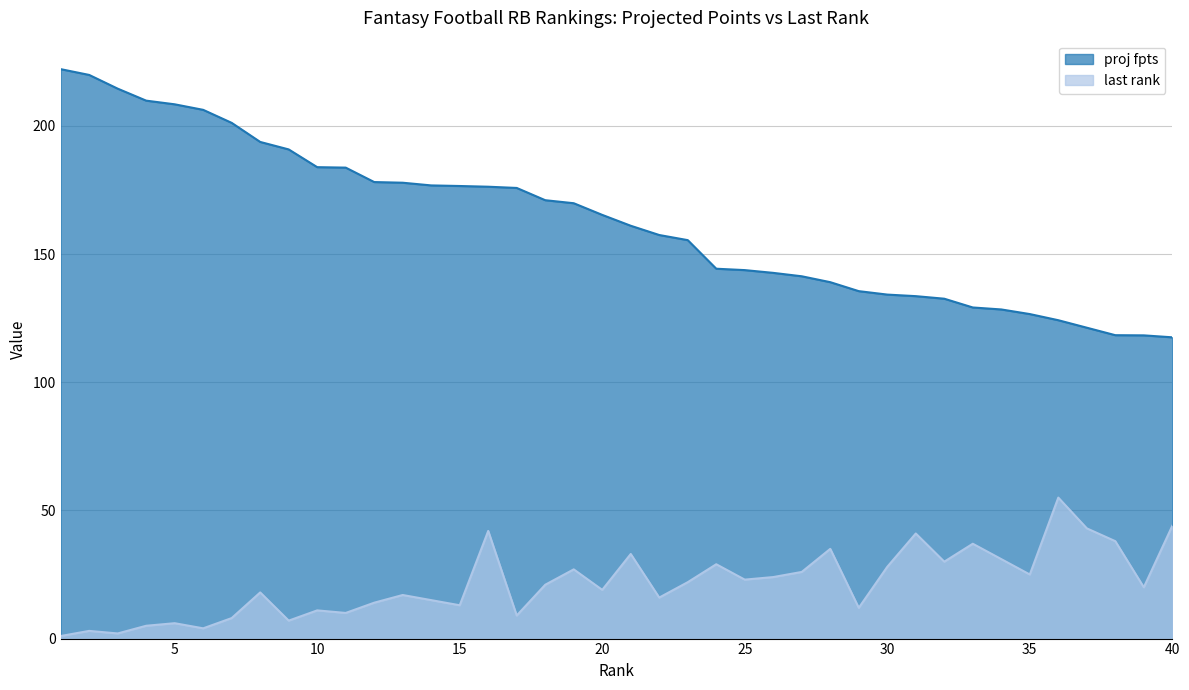

The value of proj fpts at 9 is 190.8. True or false?

True